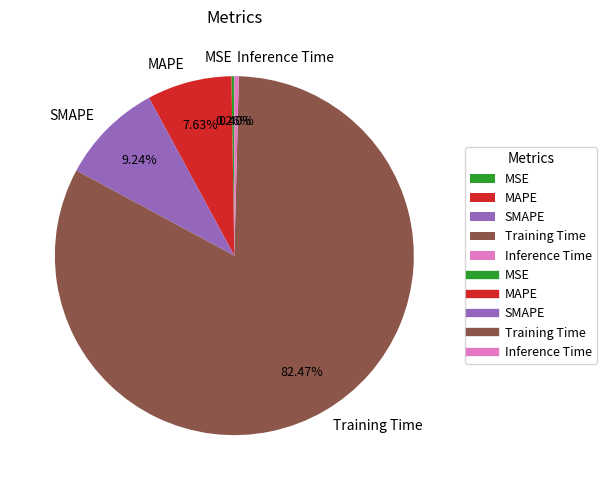

The Training Time slice represents 91% of the pie. True or false?

False